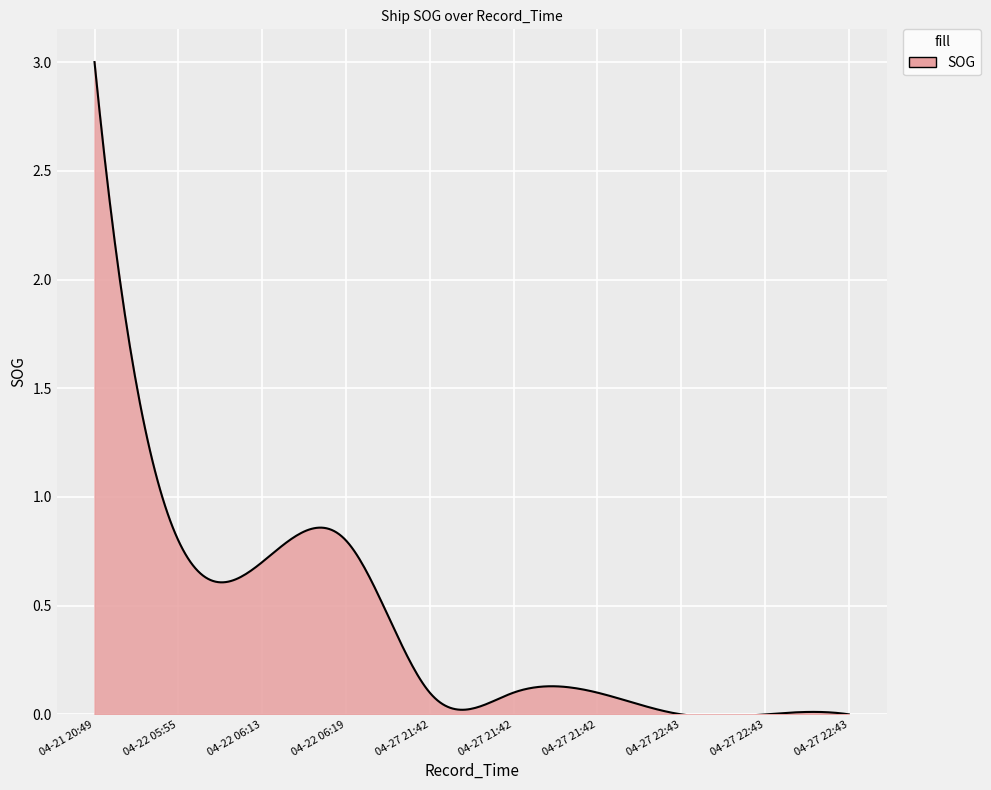

What is the greatest value displayed?

3.0